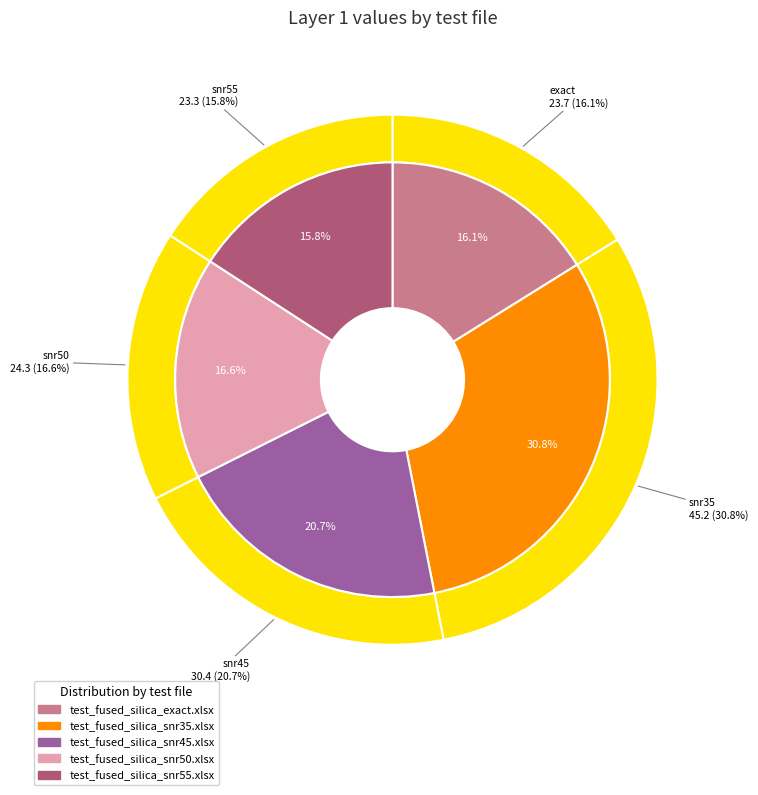

True or false: test_fused_silica_snr55.xlsx accounts for 31% of the total.

False